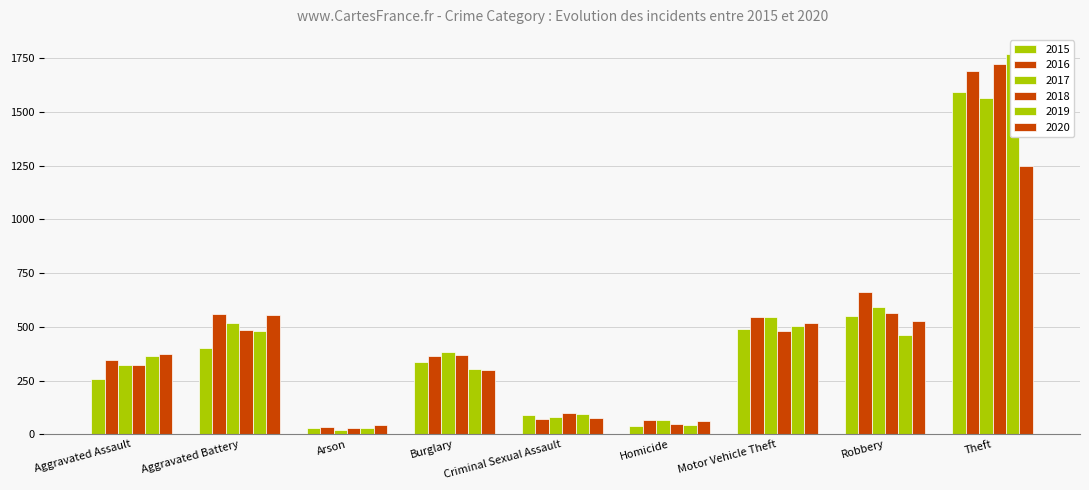

What is the difference between the maximum and minimum values in the 2015 series?

1565